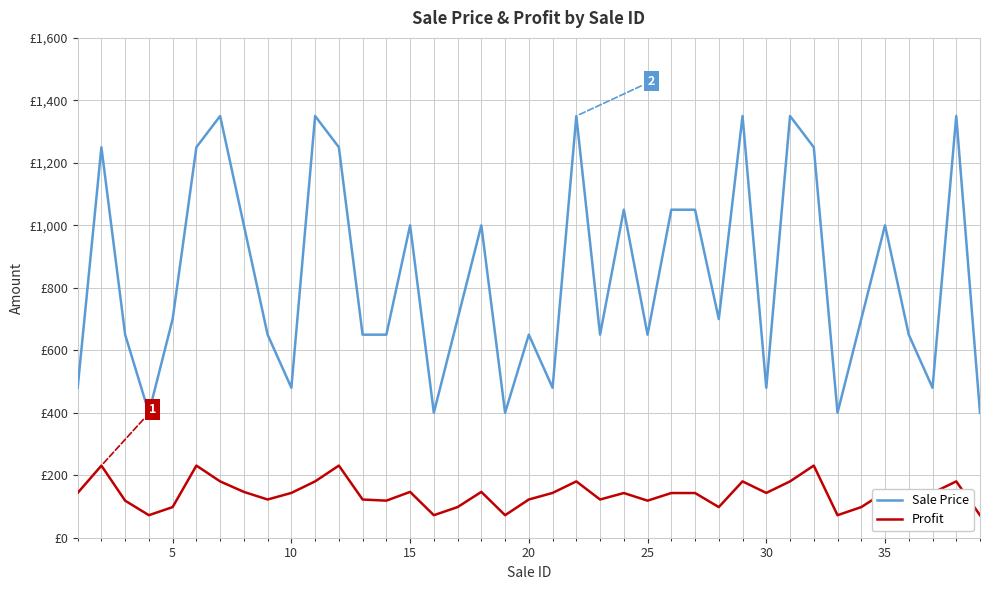

What are all the series names shown in the legend?

Sale Price, Profit